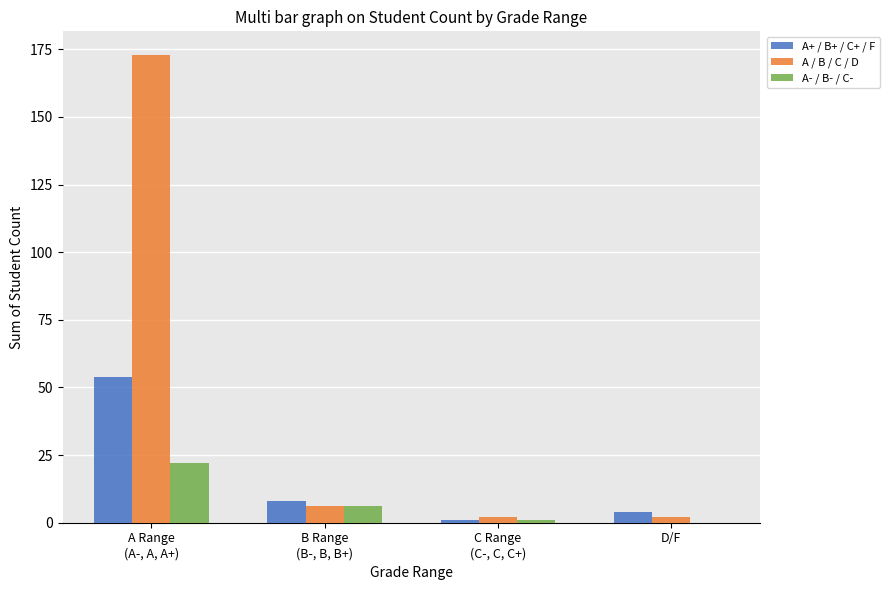

What are all the series names shown in the legend?

A+ / B+ / C+ / F, A / B / C / D, A- / B- / C-